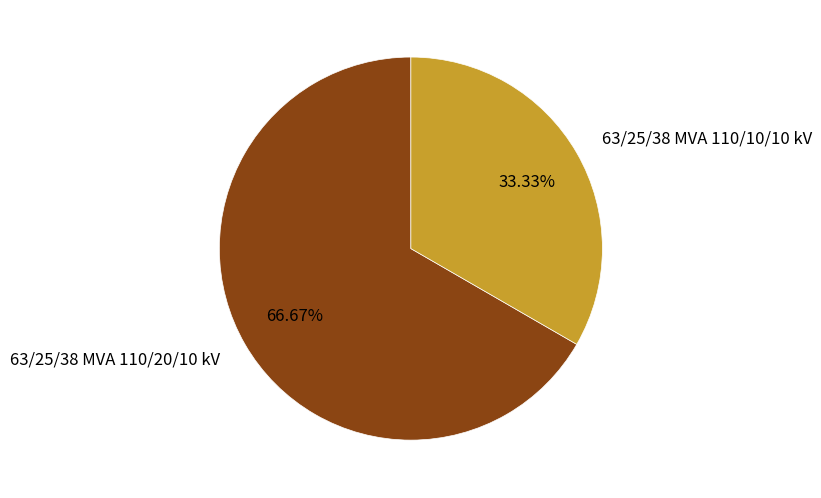

Is it true that 63/25/38 MVA 110/20/10 kV is 82% of the pie?

False